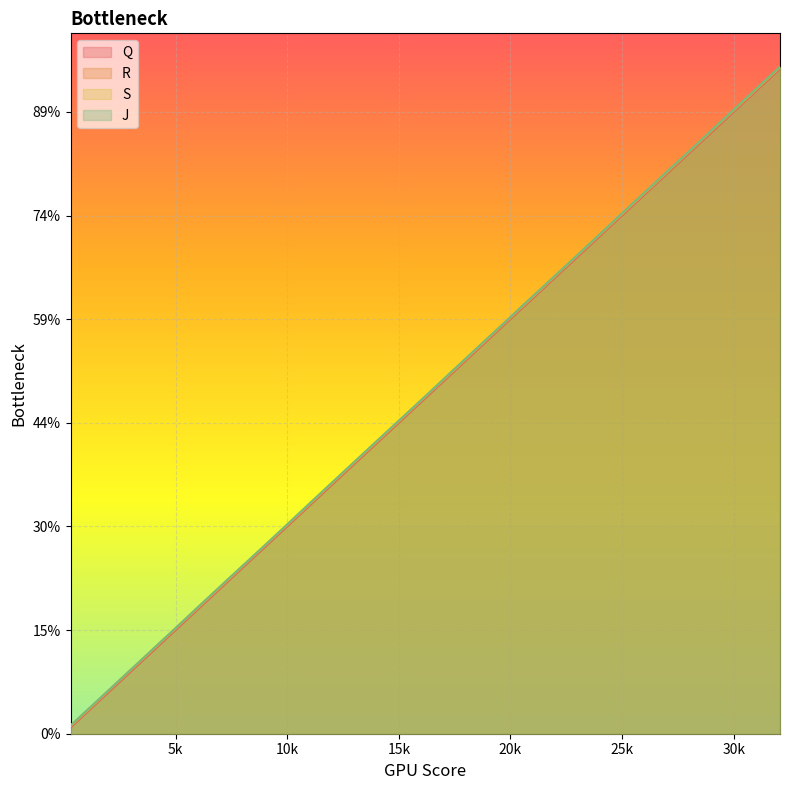

Reading left to right, extract all data points from this chart.

Q: 298	1106	1896	2699	3507	4309	5107	5909	6701	7485	8289	9106	9926	10736	11558	12360	13148	13943	14755	15584	16407	17229	18065	18881	19692	20520	21362	22207	23040	23868	24676	25471	26263	27072	27892	28739	29601	30449	31266	32078
R: 343	1140	1940	2744	3551	4354	5152	5955	6746	7529	8332	9150	9970	10781	11603	12405	13193	13987	14800	15629	16451	17274	18109	18926	19737	20564	21407	22252	23085	23912	24721	25515	26306	27116	27937	28784	29647	30493	31311	32122
S: 384	1181	1981	2783	3591	4394	5191	5994	6786	7571	8373	9192	10012	10820	11642	12445	13233	14029	14841	15670	16491	17312	18148	18966	19778	20606	21445	22292	23124	23951	24761	25557	26348	27159	27976	28825	29686	30532	31351	32164
J: 392	1198	1987	2789	3597	4402	5198	6011	6803	7587	8377	9197	10018	10837	11660	12462	13250	14046	14857	15676	16497	17329	18166	18982	19784	20622	21463	22299	23131	23959	24777	25574	26363	27175	27983	28834	29696	30549	31366	32180